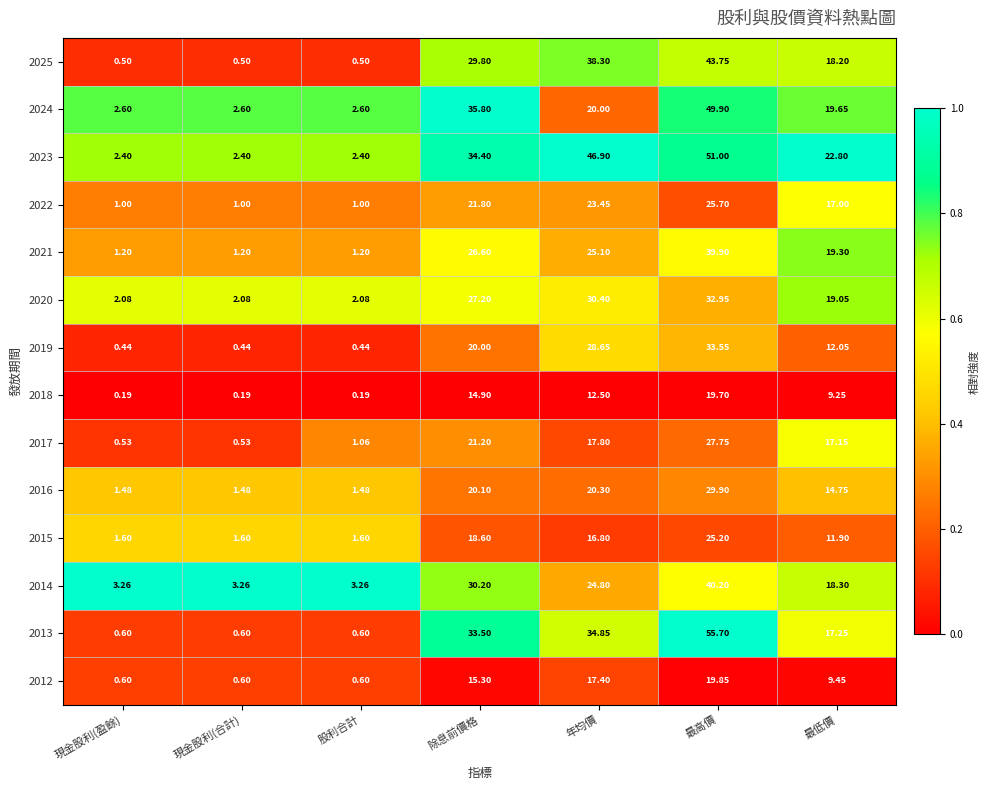

Which series has the widest spread of values?

2013